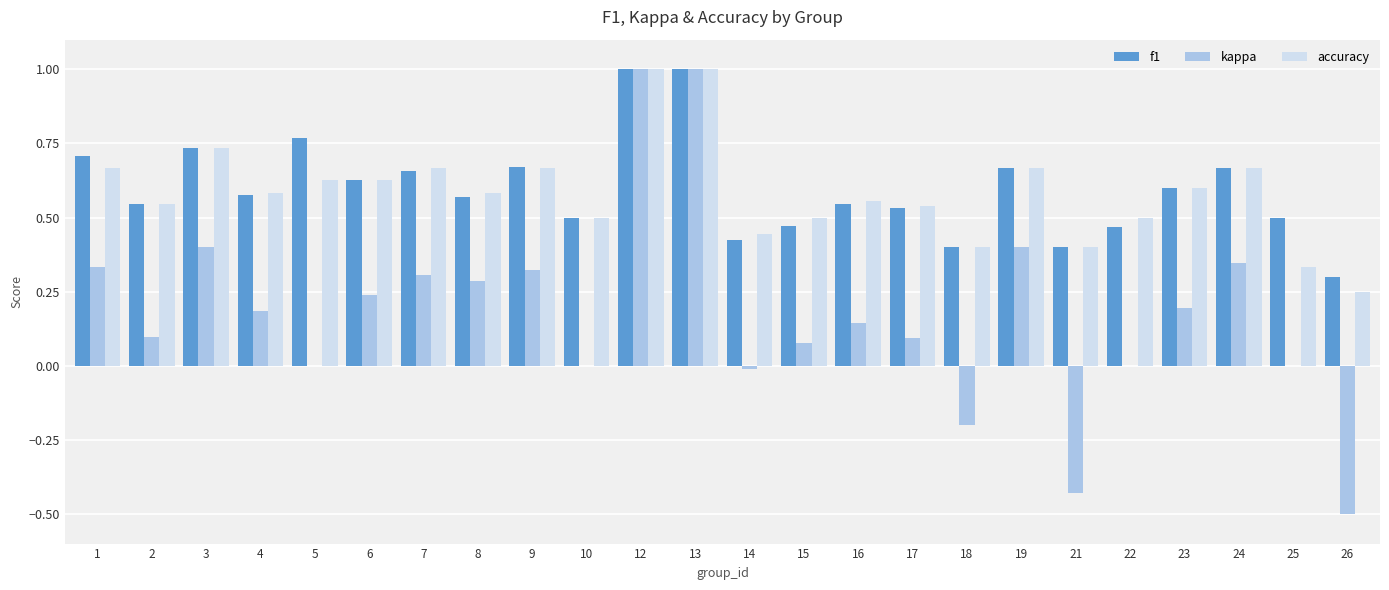

How many f1 values are between 0 and 1?

24